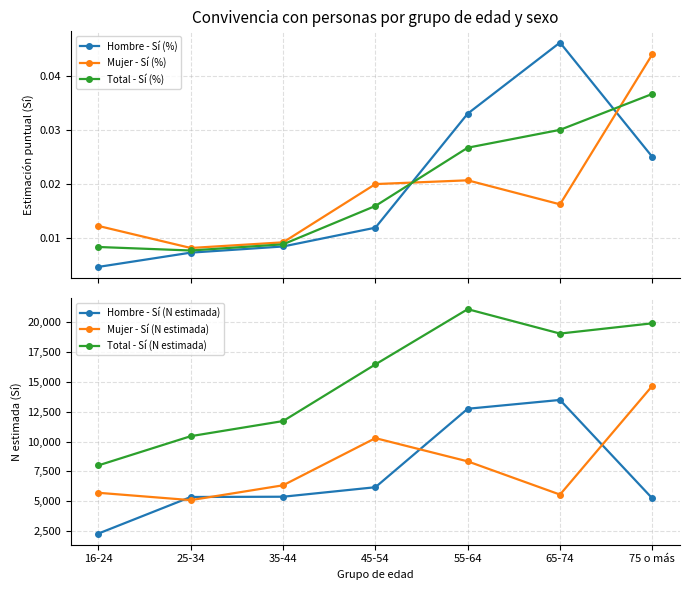

List the series in order of their peak value, highest first.

Total - Sí (N estimada), Mujer - Sí (N estimada), Hombre - Sí (N estimada), Hombre - Sí (%), Mujer - Sí (%), Total - Sí (%)